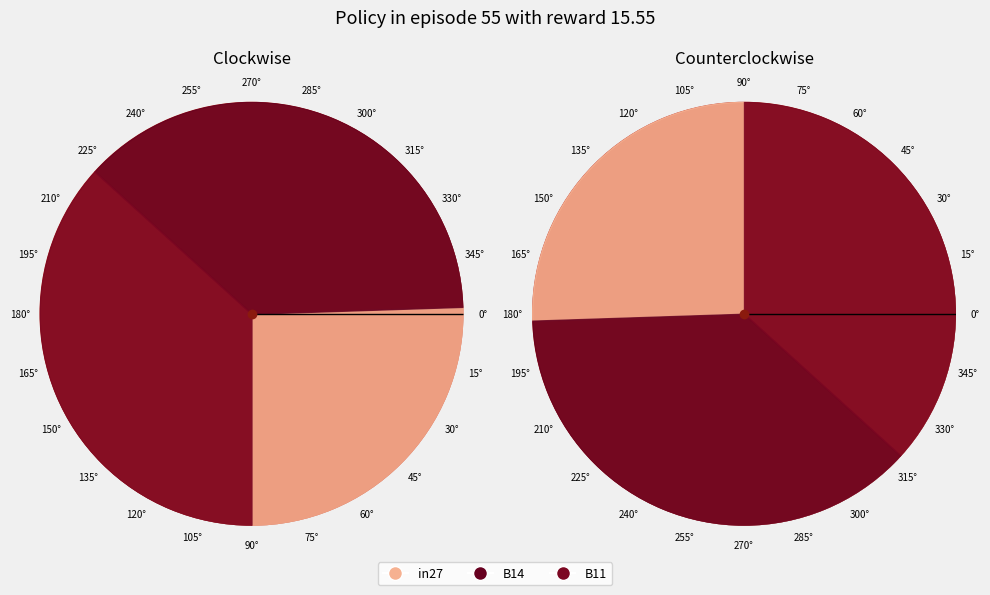

What is the total percentage of B14 and B11?

74.5%